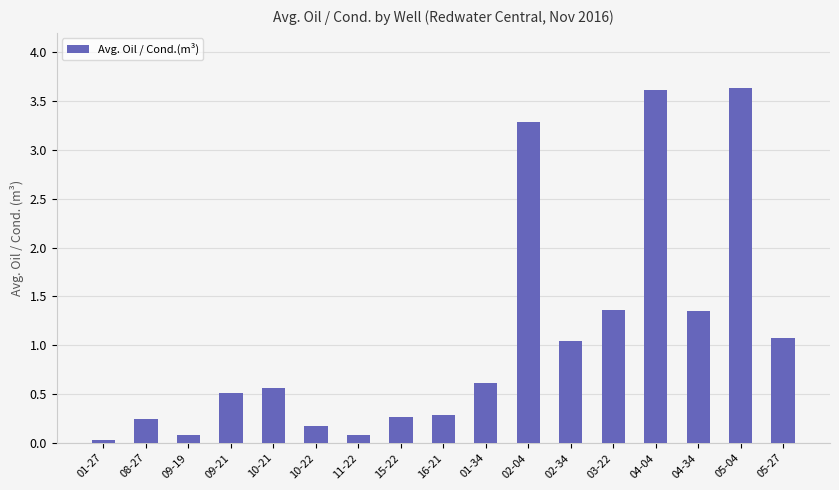

What is the greatest value displayed?

3.6